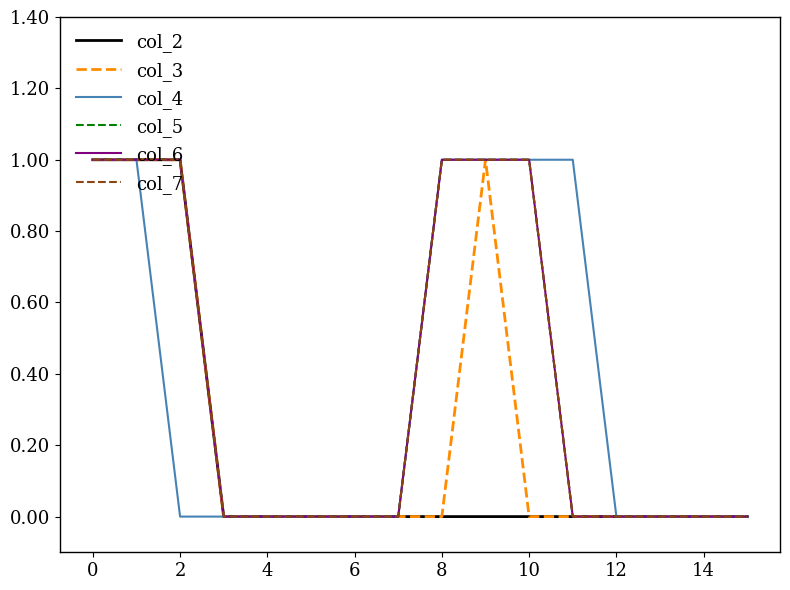

How many lines are shown in the chart?

6